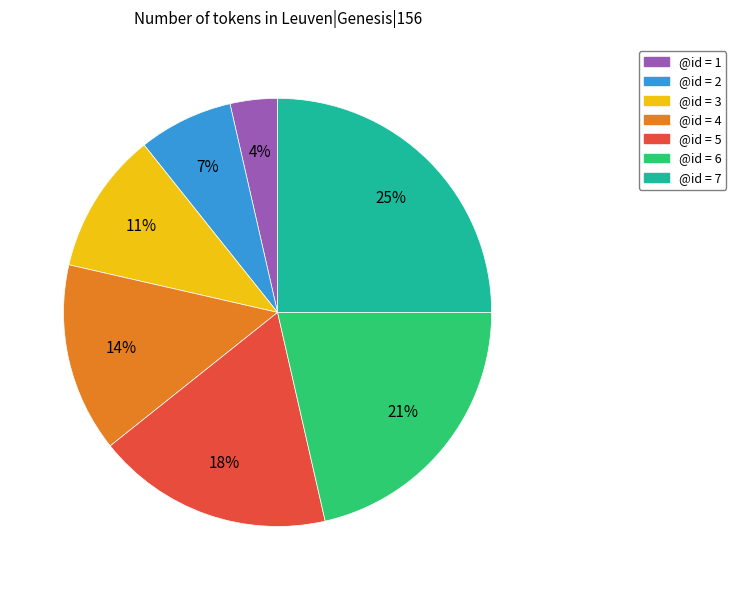

Is it true that @id = 7 is 11% of the pie?

False